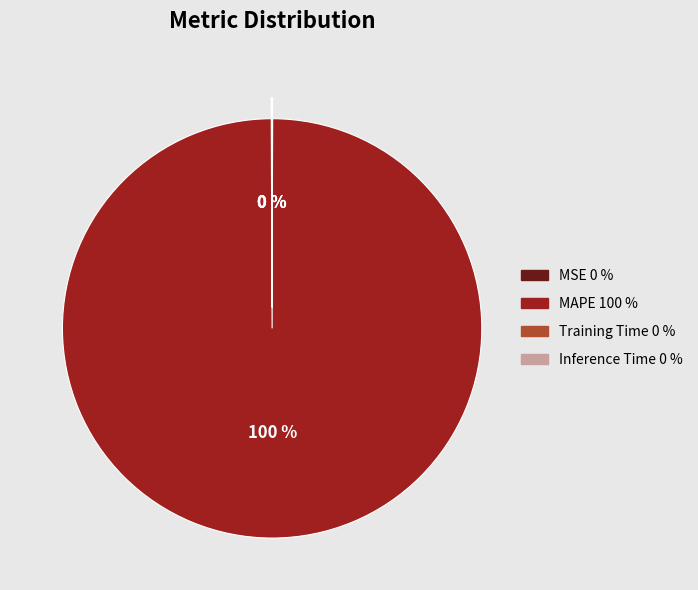

Is it true that MAPE 100 % is 87% of the pie?

False